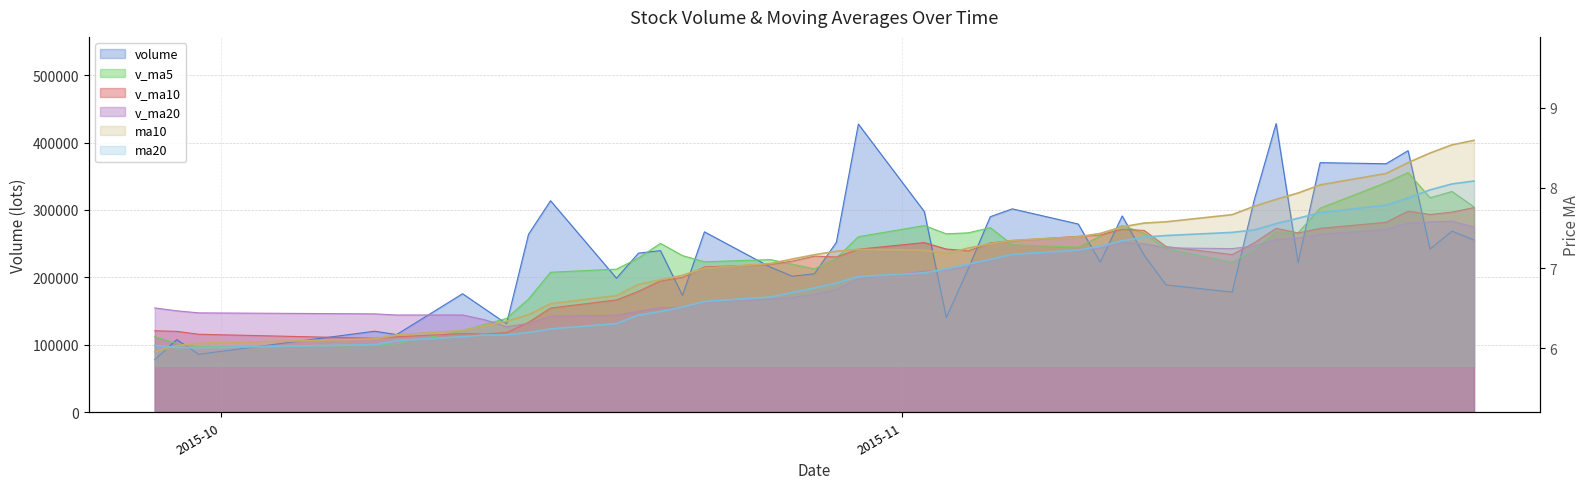

True or false: v_ma5 has a value of 306018.6 at 30.

False